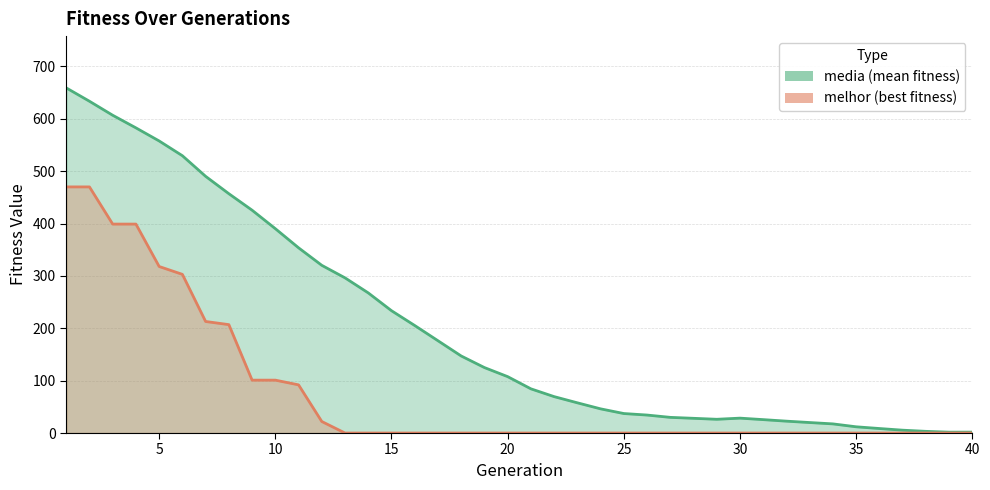

The media series shows 17.5 at 34. True or false?

True